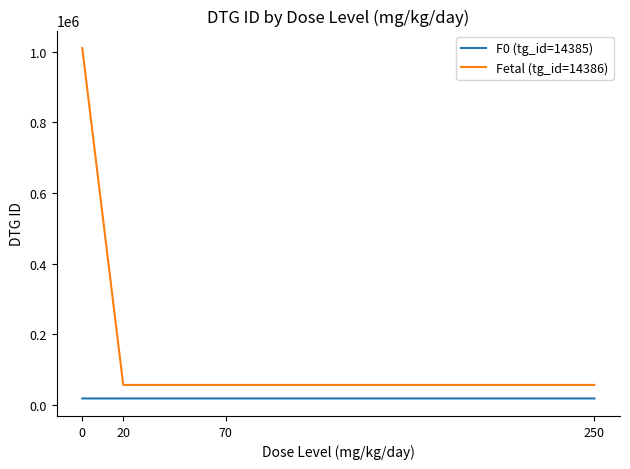

Which series has the largest range (max minus min)?

Fetal (tg_id=14386)